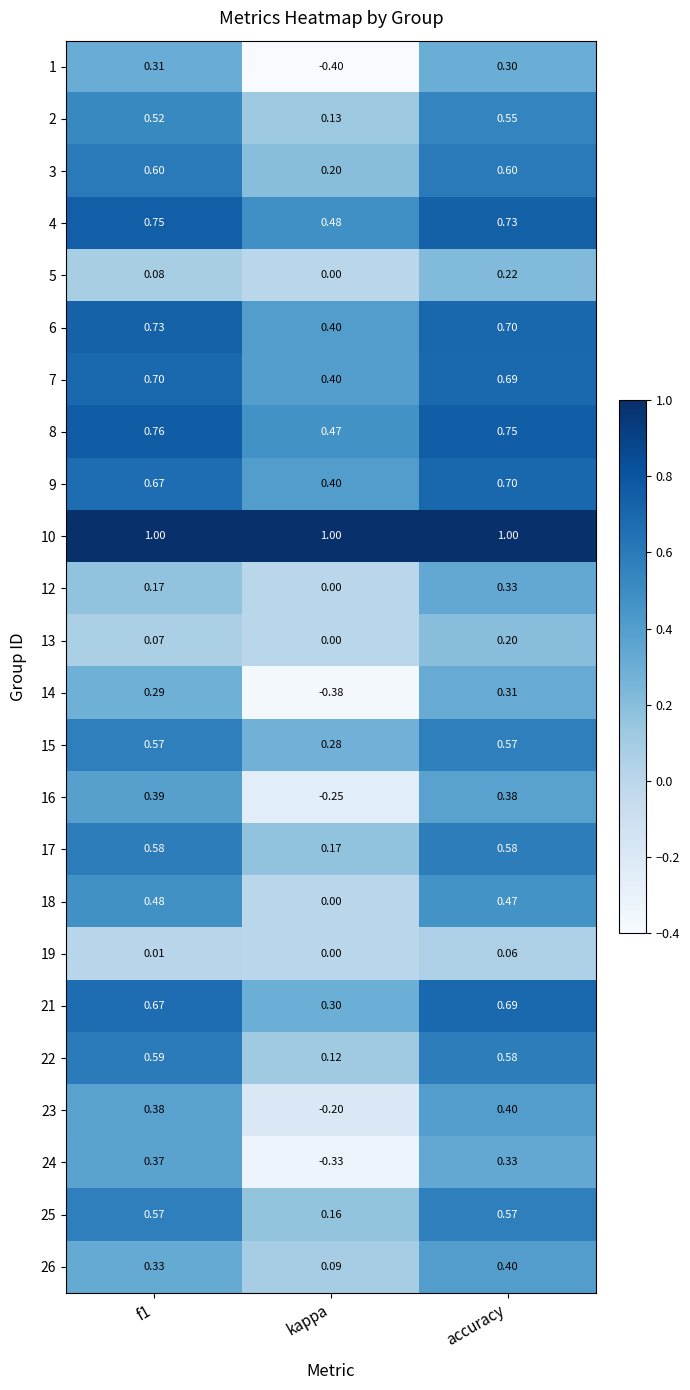

At which label does 13 reach its minimum?

kappa